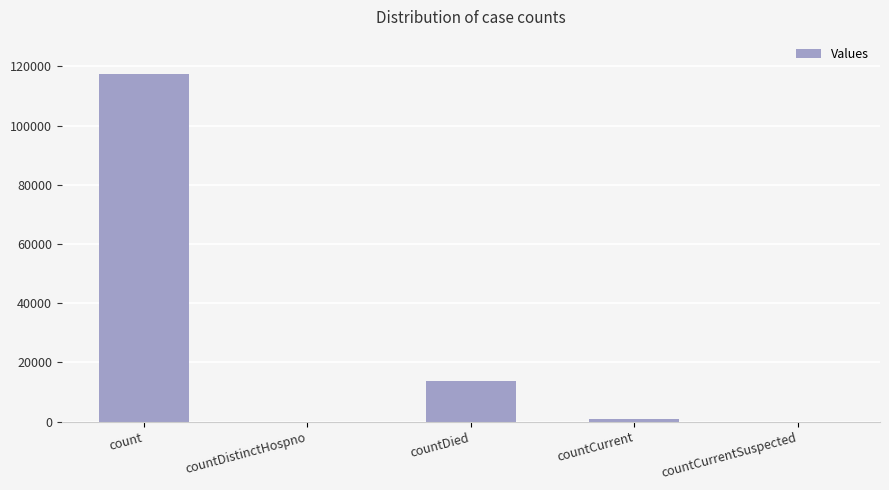

Are the bars horizontal?

No